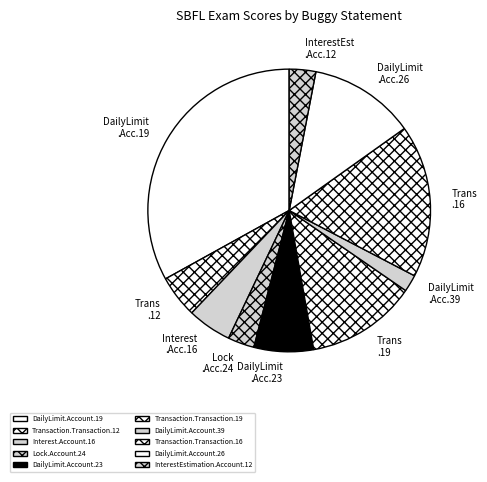

How many segments does this pie chart have?

10